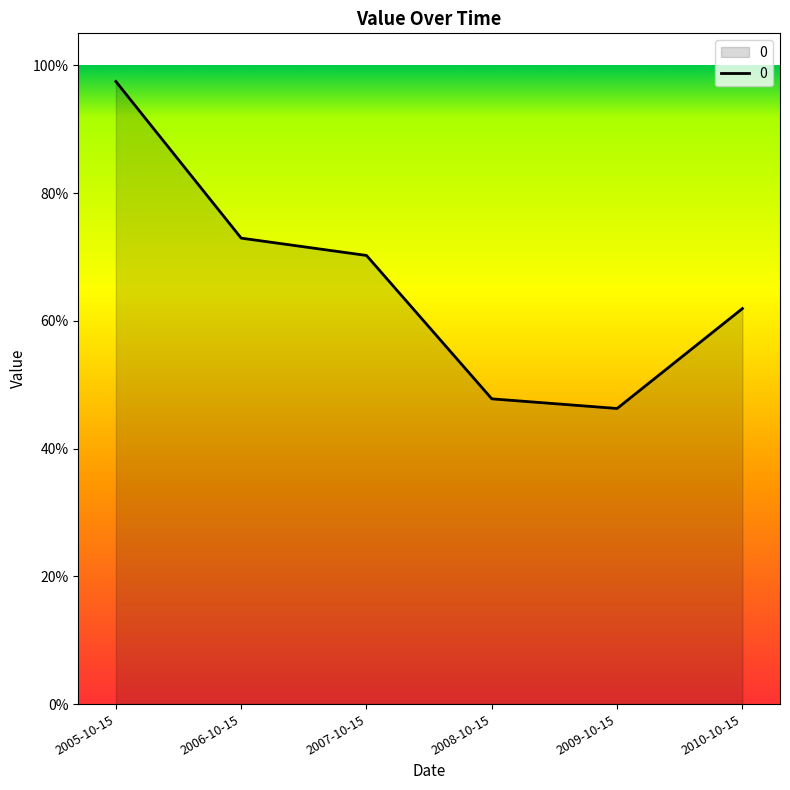

Is this an area chart (filled region under the line)?

Yes